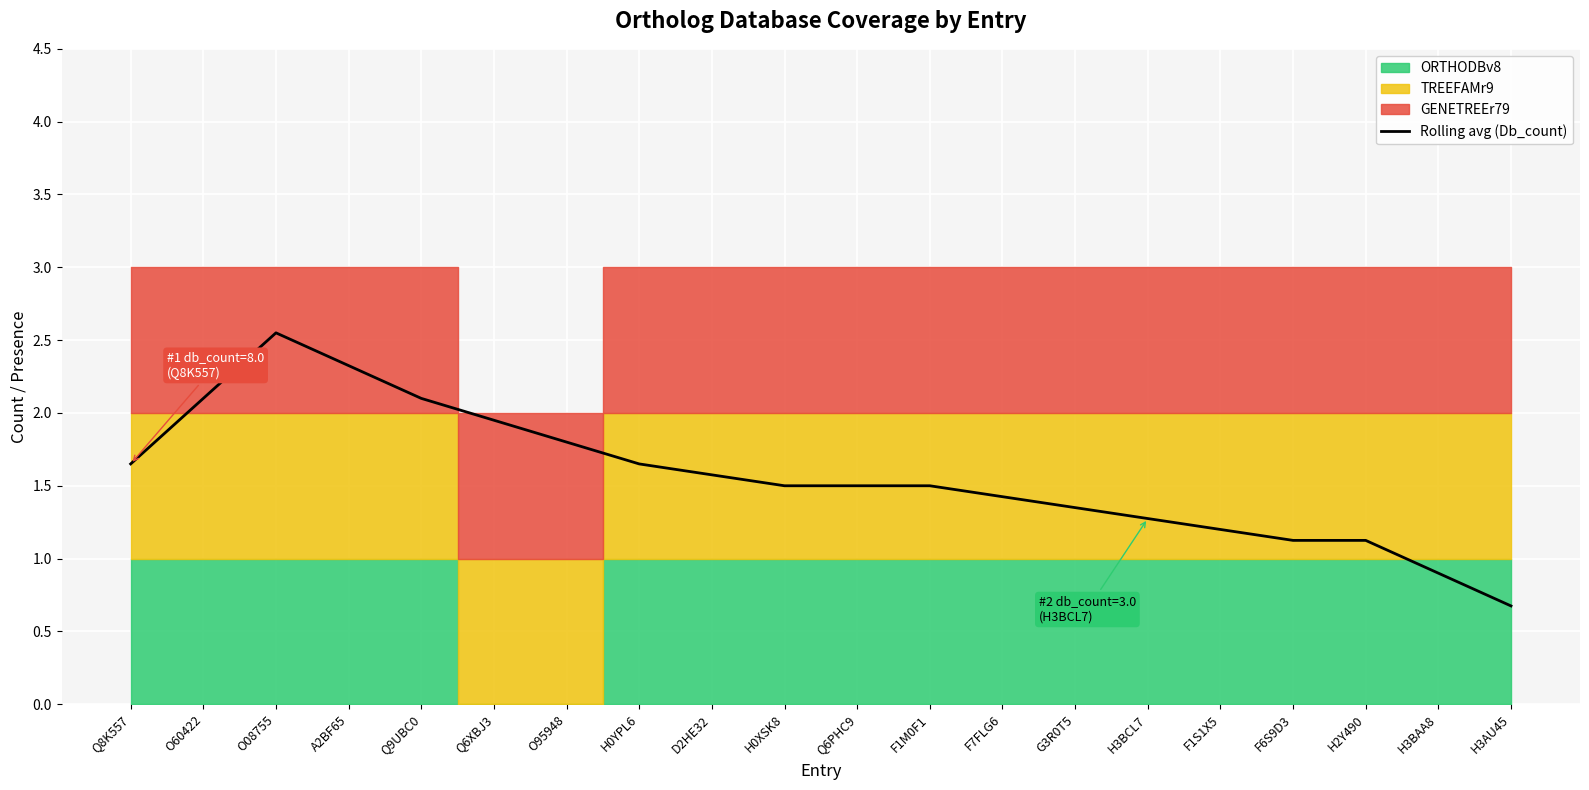

The Rolling avg (Db_count) series shows 1.4 at F7FLG6. True or false?

True